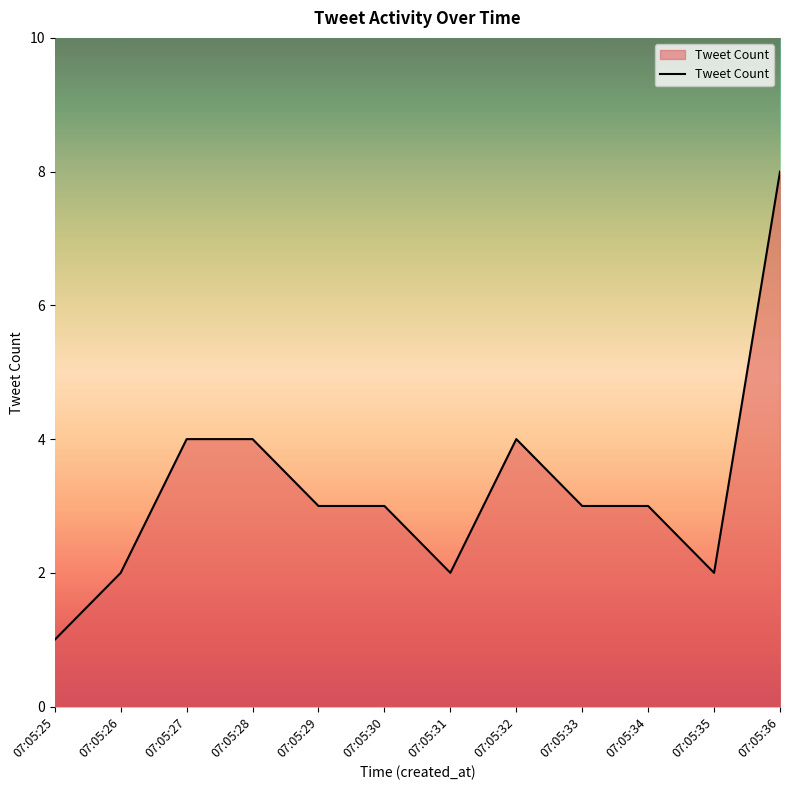

Between 07:05:35 and 07:05:29, which is larger?

07:05:29